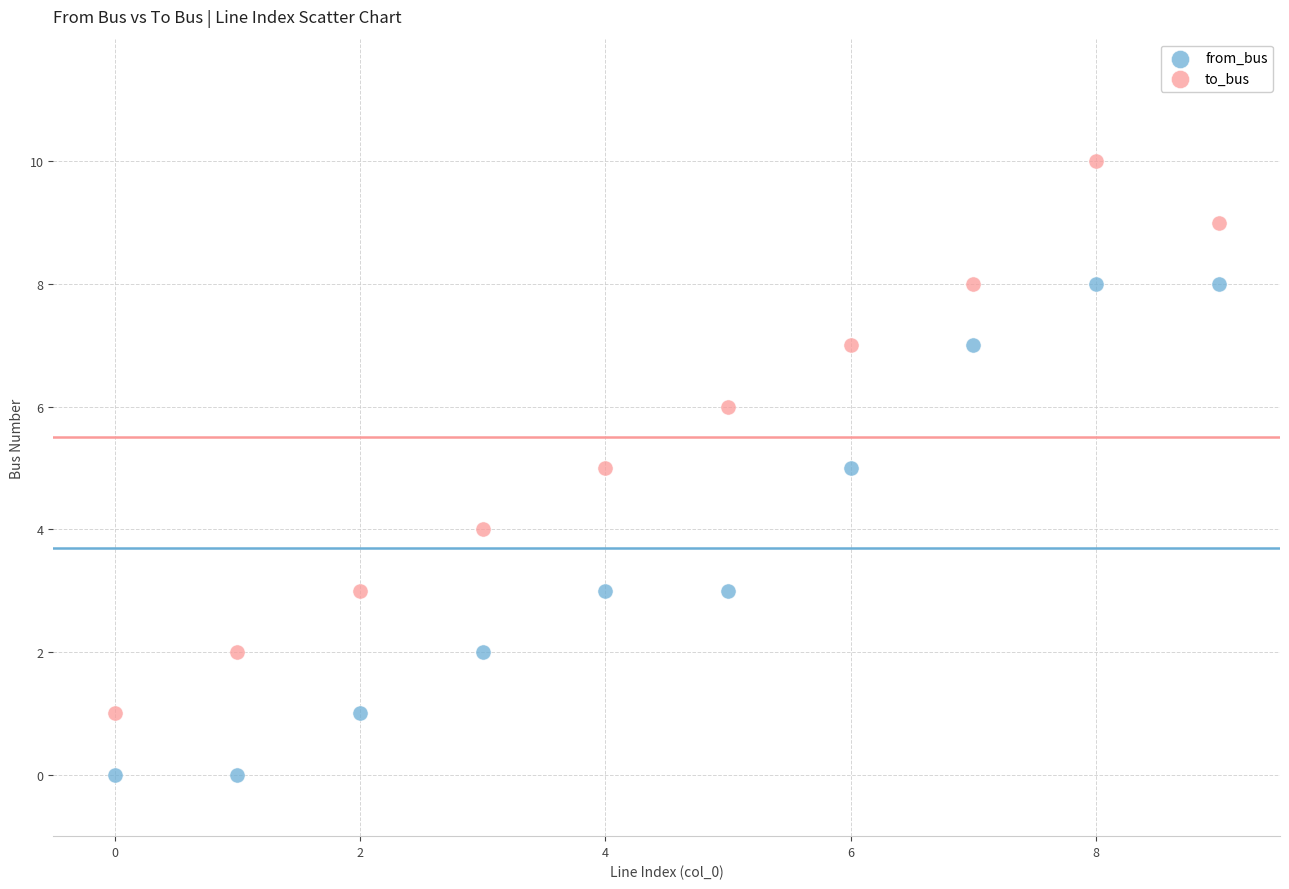

Across all data points, what is the range of Y values (max minus min)?

10